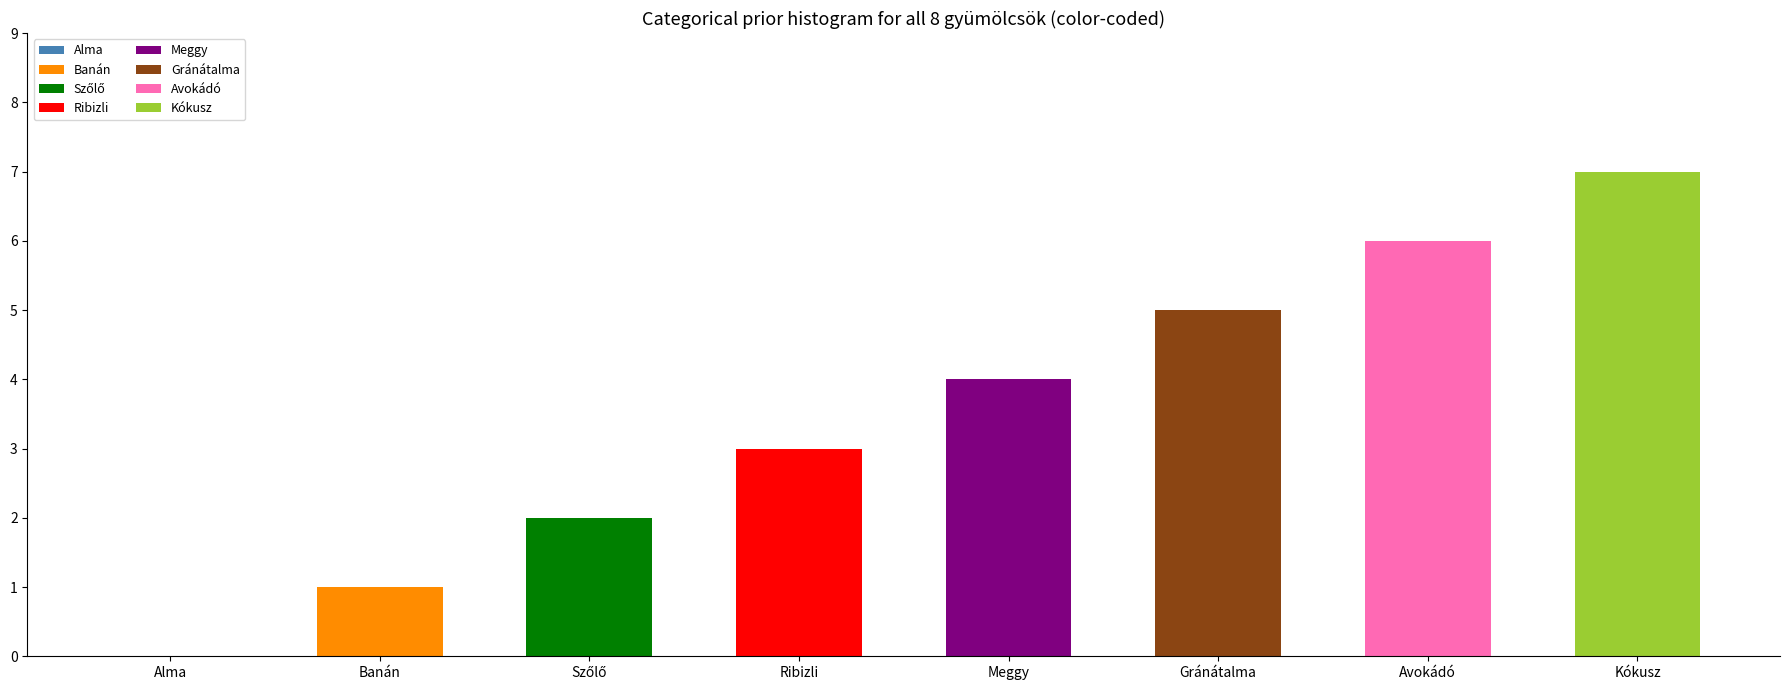

The value at Ribizli is 3. True or false?

True